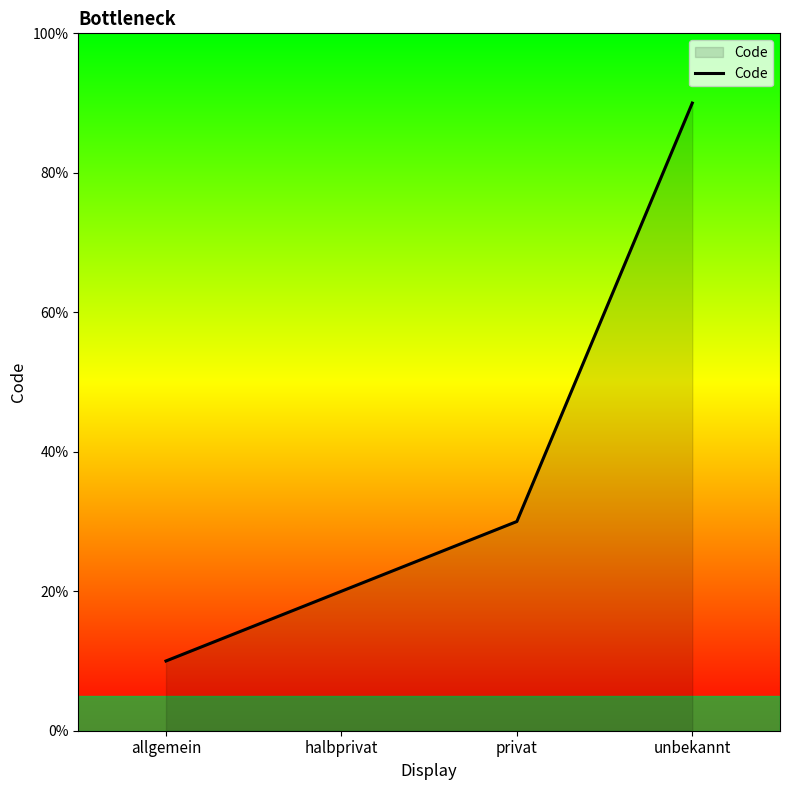

What is the label of the 3rd point from the left?

privat